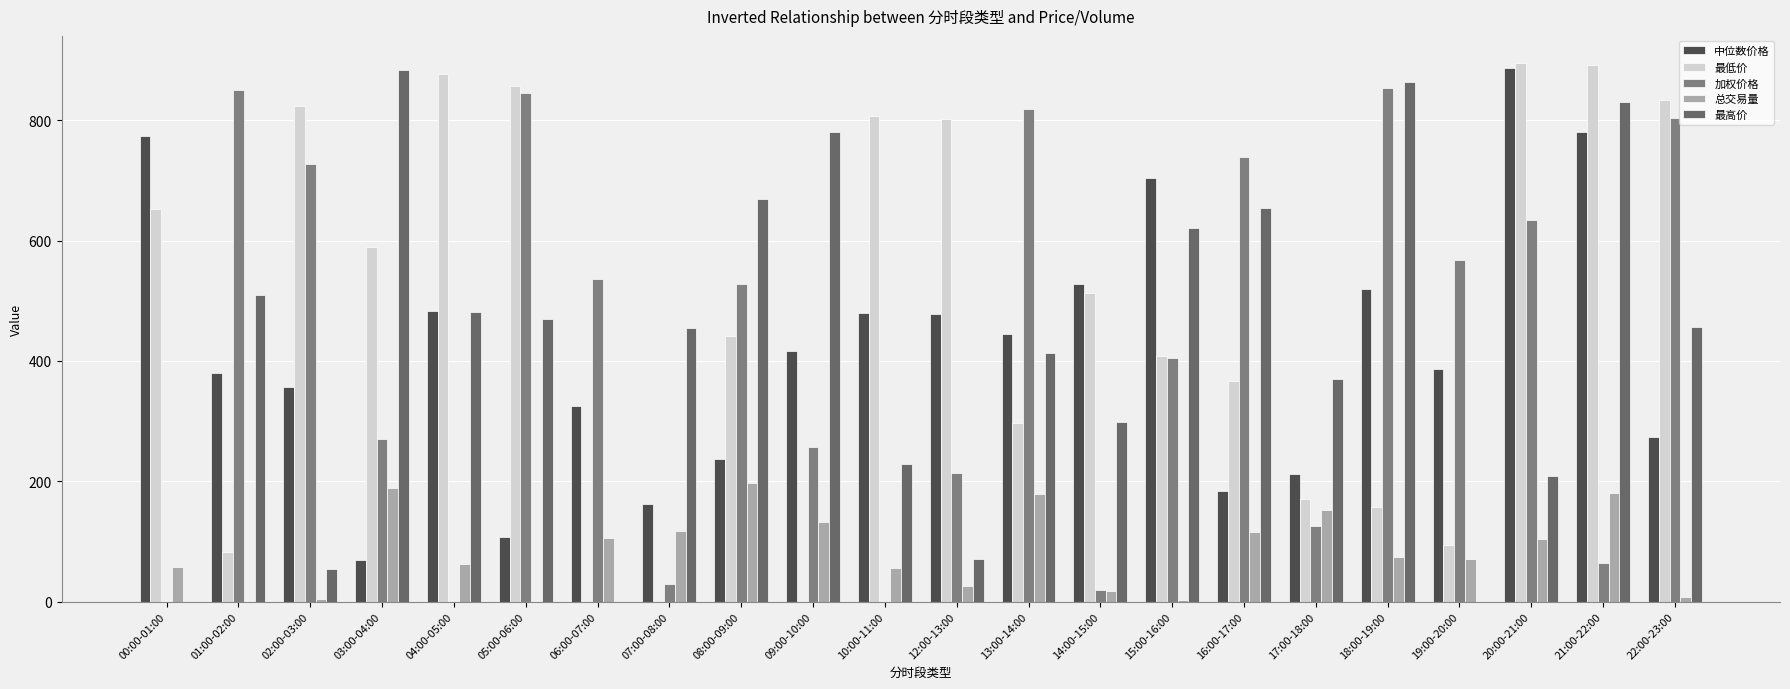

Reading left to right, transcribe all the data shown in this chart.

中位数价格: 00:00-01:00=773.6	01:00-02:00=380.5	02:00-03:00=356.6	03:00-04:00=68.8	04:00-05:00=483.3	05:00-06:00=107.7	06:00-07:00=324.7	07:00-08:00=162.3	08:00-09:00=236.4	09:00-10:00=415.6	10:00-11:00=479.5	12:00-13:00=477.8	13:00-14:00=444.9	14:00-15:00=527.1	15:00-16:00=704.0	16:00-17:00=183.8	17:00-18:00=212.4	18:00-19:00=519.9	19:00-20:00=386.2	20:00-21:00=886.0	21:00-22:00=781.0	22:00-23:00=273.0
最低价: 00:00-01:00=651.6	01:00-02:00=81.7	02:00-03:00=824.3	03:00-04:00=588.4	04:00-05:00=877.1	05:00-06:00=856.5	06:00-07:00=0.0	07:00-08:00=0.0	08:00-09:00=440.5	09:00-10:00=0.0	10:00-11:00=807.4	12:00-13:00=801.8	13:00-14:00=297.5	14:00-15:00=511.9	15:00-16:00=408.3	16:00-17:00=367.1	17:00-18:00=171.1	18:00-19:00=156.4	19:00-20:00=94.0	20:00-21:00=895.2	21:00-22:00=891.7	22:00-23:00=832.7
加权价格: 00:00-01:00=0.0	01:00-02:00=849.8	02:00-03:00=726.5	03:00-04:00=270.1	04:00-05:00=0.0	05:00-06:00=845.6	06:00-07:00=536.0	07:00-08:00=29.8	08:00-09:00=528.1	09:00-10:00=257.6	10:00-11:00=0.0	12:00-13:00=213.0	13:00-14:00=818.5	14:00-15:00=18.7	15:00-16:00=404.6	16:00-17:00=738.0	17:00-18:00=126.1	18:00-19:00=853.6	19:00-20:00=568.0	20:00-21:00=633.9	21:00-22:00=64.5	22:00-23:00=802.8
总交易量: 00:00-01:00=56.7	01:00-02:00=0.0	02:00-03:00=3.5	03:00-04:00=189.2	04:00-05:00=62.5	05:00-06:00=0.0	06:00-07:00=104.9	07:00-08:00=117.9	08:00-09:00=196.8	09:00-10:00=132.6	10:00-11:00=55.9	12:00-13:00=25.3	13:00-14:00=179.6	14:00-15:00=16.9	15:00-16:00=2.8	16:00-17:00=115.0	17:00-18:00=153.0	18:00-19:00=73.3	19:00-20:00=71.3	20:00-21:00=103.4	21:00-22:00=180.2	22:00-23:00=7.1
最高价: 00:00-01:00=0.0	01:00-02:00=509.3	02:00-03:00=54.3	03:00-04:00=883.0	04:00-05:00=481.9	05:00-06:00=469.7	06:00-07:00=0.0	07:00-08:00=454.2	08:00-09:00=668.2	09:00-10:00=779.5	10:00-11:00=229.3	12:00-13:00=71.0	13:00-14:00=412.7	14:00-15:00=298.4	15:00-16:00=621.1	16:00-17:00=654.7	17:00-18:00=369.9	18:00-19:00=863.4	19:00-20:00=0.0	20:00-21:00=209.5	21:00-22:00=830.5	22:00-23:00=456.3